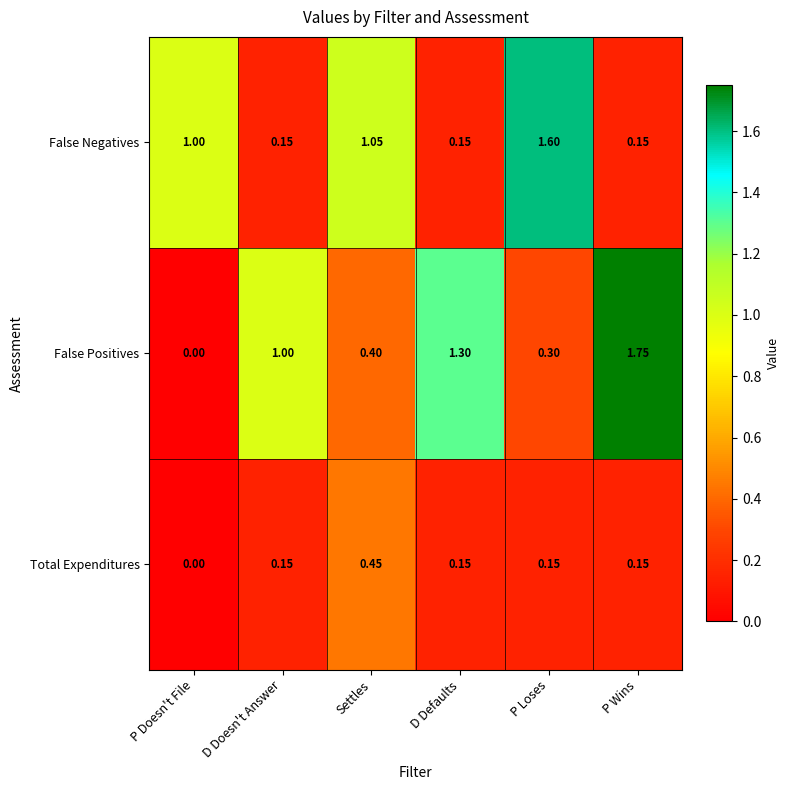

Between Settles and P Wins, which series saw the biggest shift?

False Positives